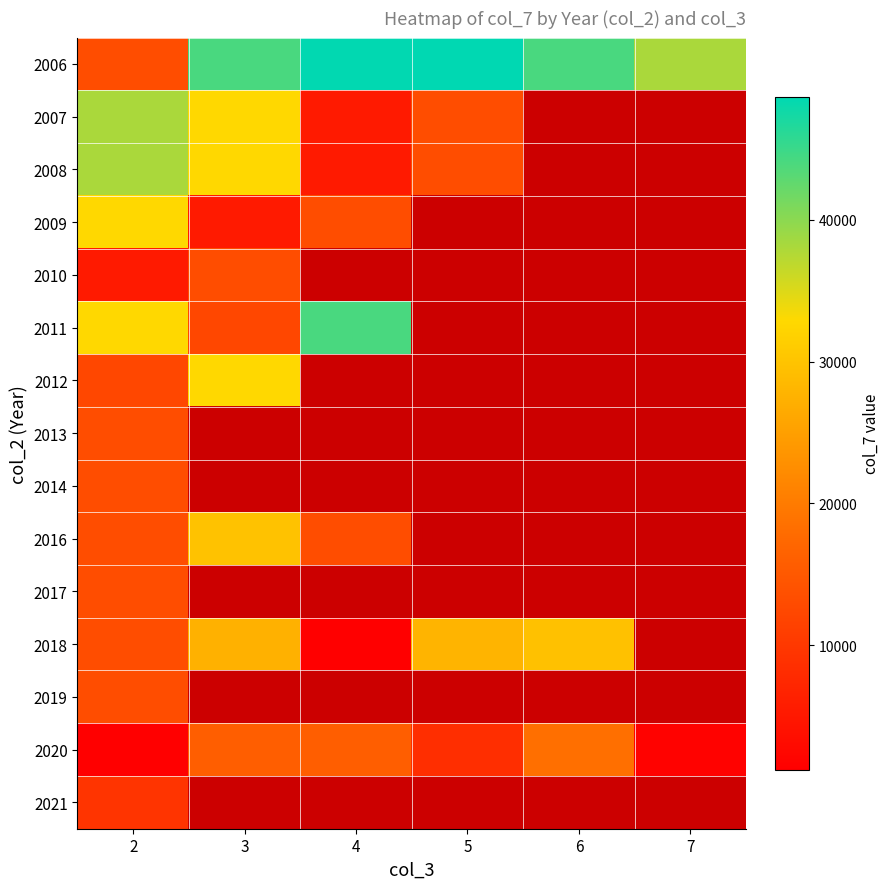

Which series has the widest spread of values?

2006